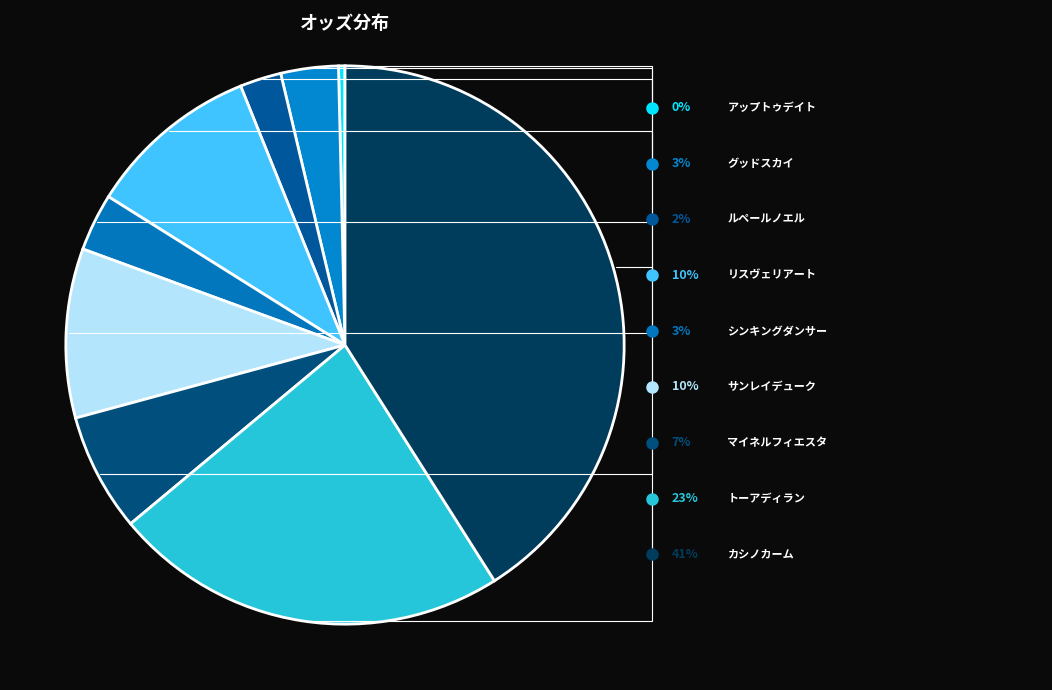

To the nearest percent, what is the average slice percentage?

11%